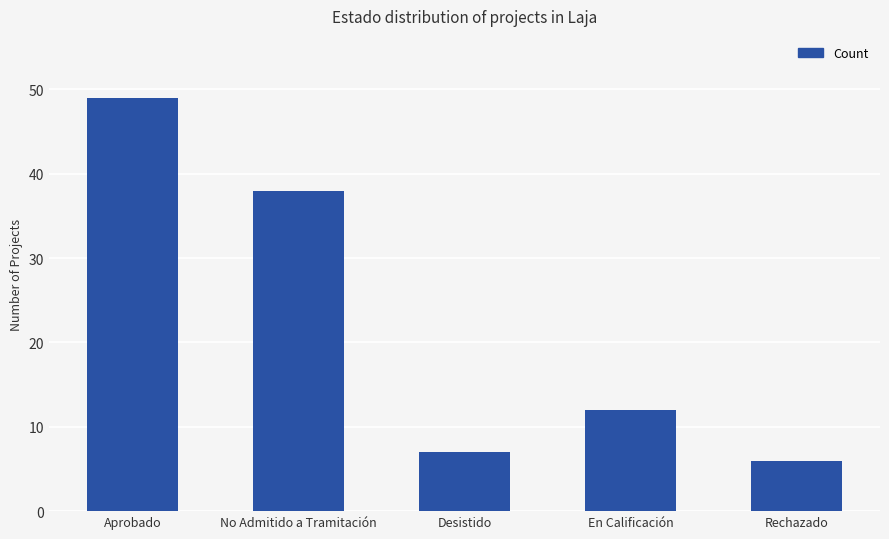

At which label does the data first exceed 12?

Aprobado